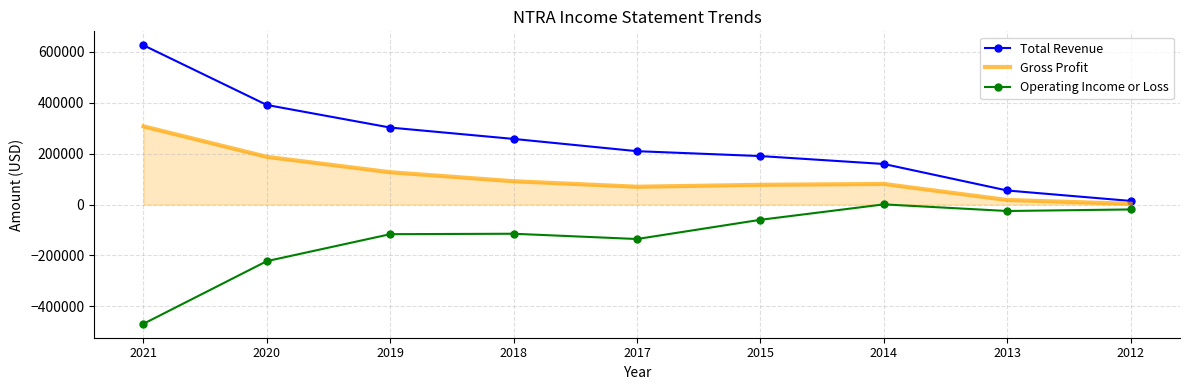

How many series are shown in this chart?

3